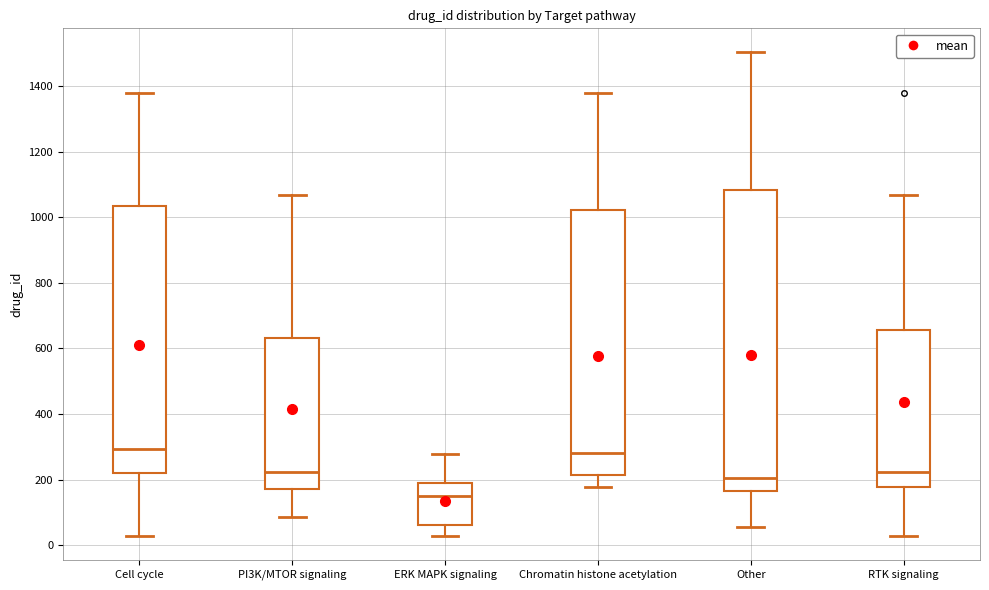

Reading left to right, transcribe this box plot: for each box, give where its median line is, the range the box spans, and where its two whiskers end, as read against the y-axis. The values are not printed on the chart, so give them approximately, as read against the axis.

Cell cycle: median 300, box 220 to 1040, whiskers 20 to 1380
PI3K/MTOR signaling: median 220, box 180 to 640, whiskers 80 to 1060
ERK MAPK signaling: median 160, box 60 to 180, whiskers 20 to 280
Chromatin histone acetylation: median 280, box 220 to 1020, whiskers 180 to 1380
Other: median 200, box 160 to 1080, whiskers 60 to 1500
RTK signaling: median 220, box 180 to 660, whiskers 20 to 1060